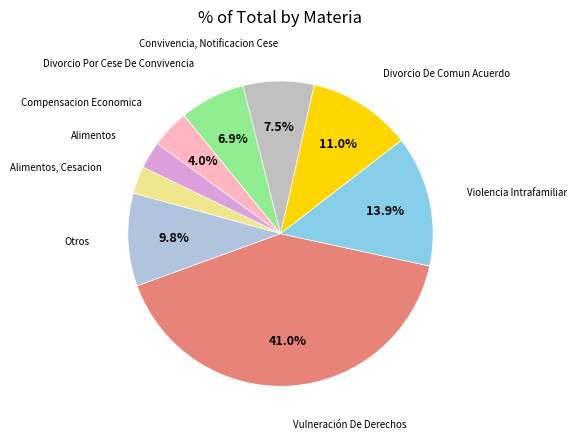

How many slices are in this pie chart?

9